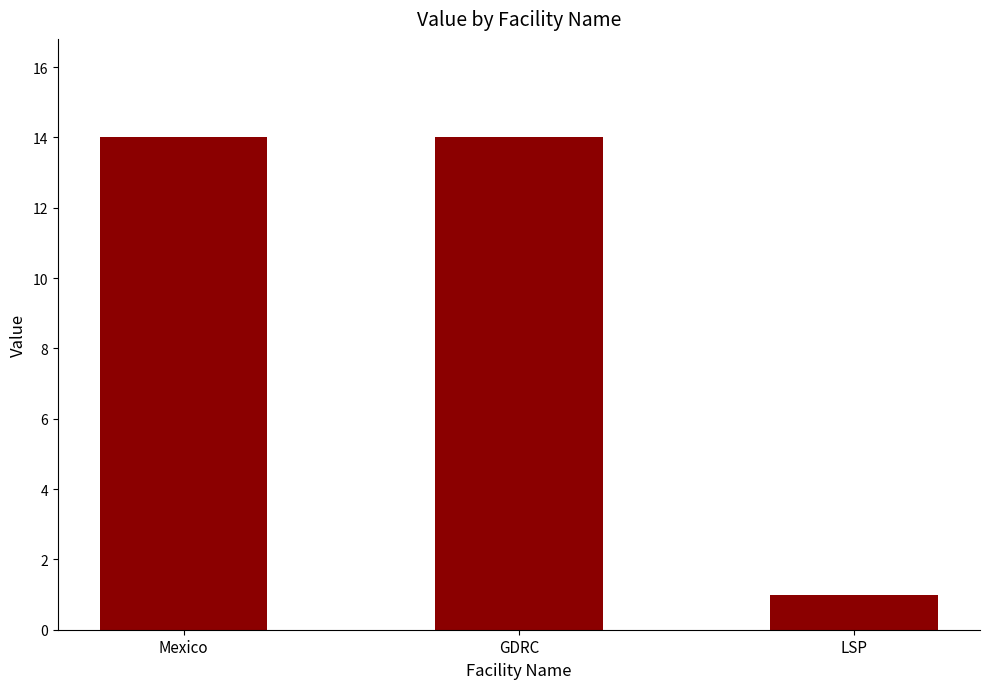

Does the chart contain any negative values?

No